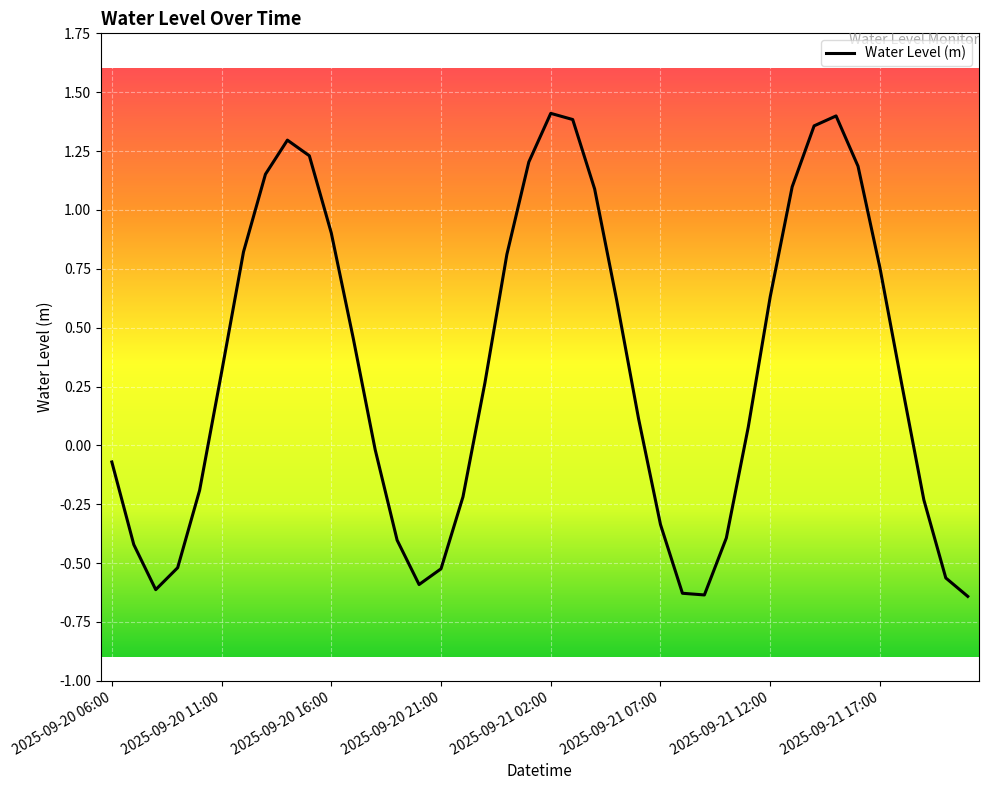

What is the sum of all values?

12.8